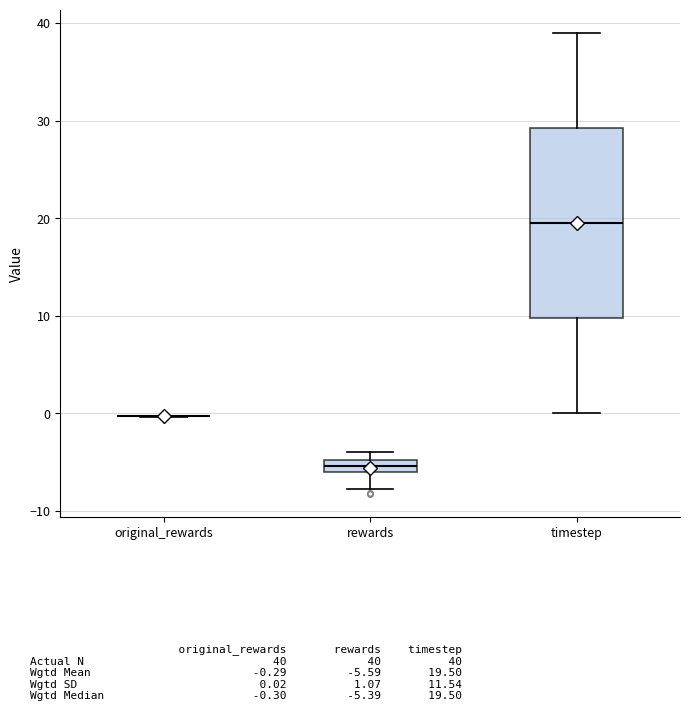

Where is the upper edge of the box for rewards on the y-axis? The values are not printed on the chart, so give them approximately, as read against the axis.

-5